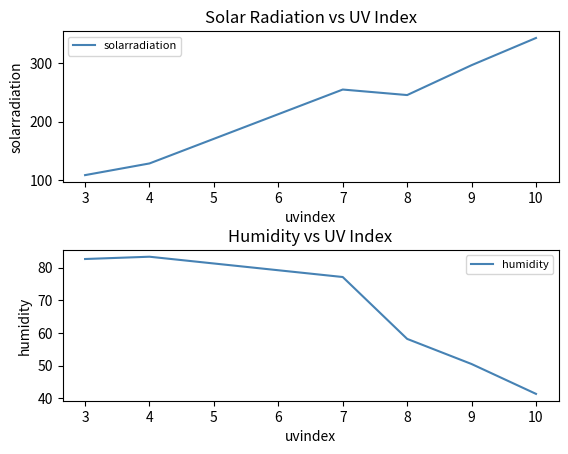

What is the minimum value for solarradiation?

108.5